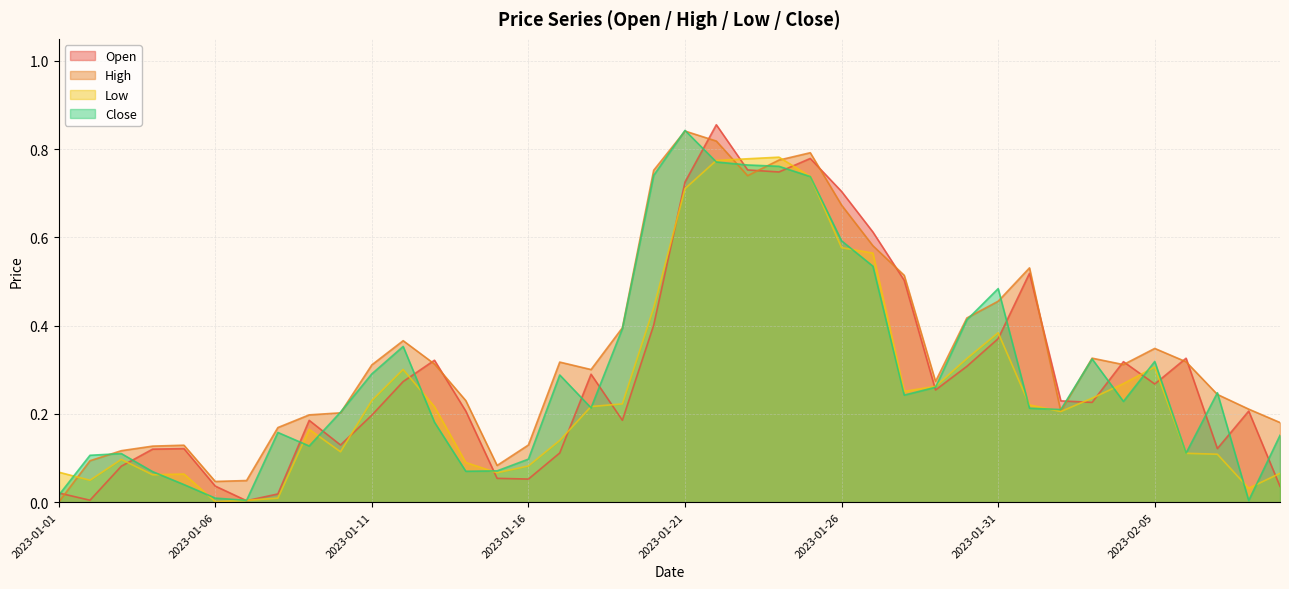

What is the difference between the Open values at 2023-02-02 and 2023-01-08?

0.2